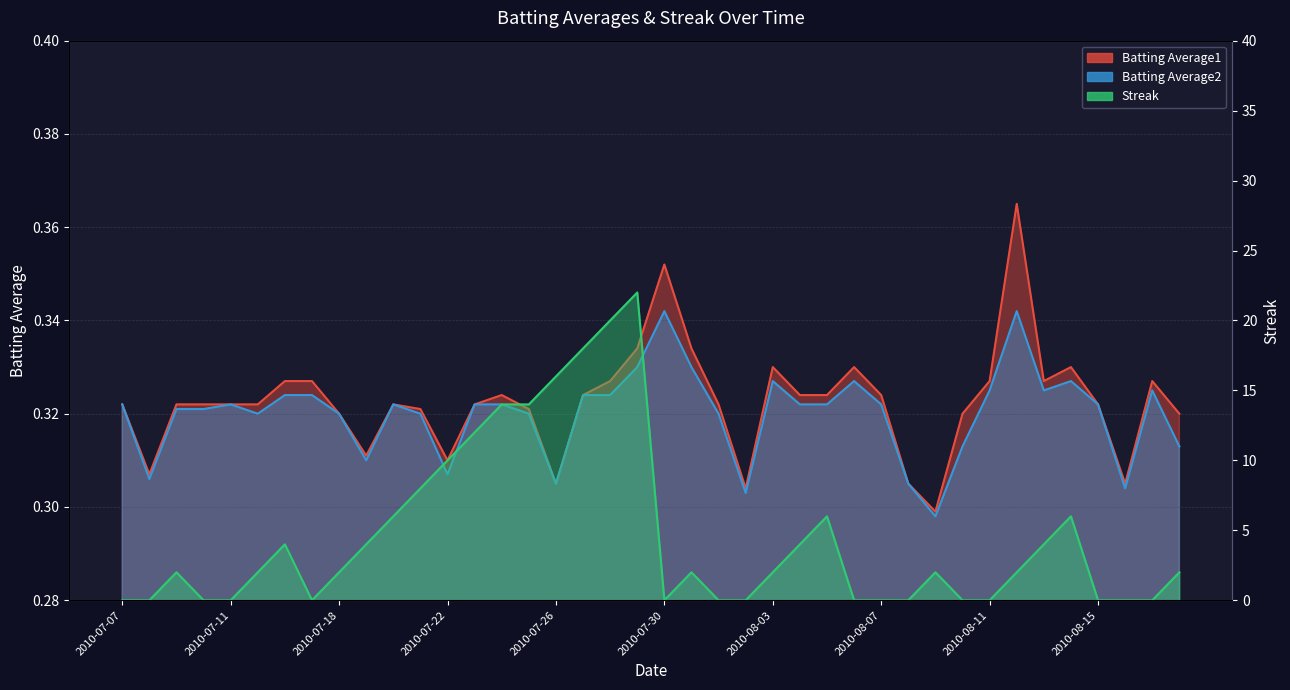

Where is the first local minimum for Streak?

2010-07-17